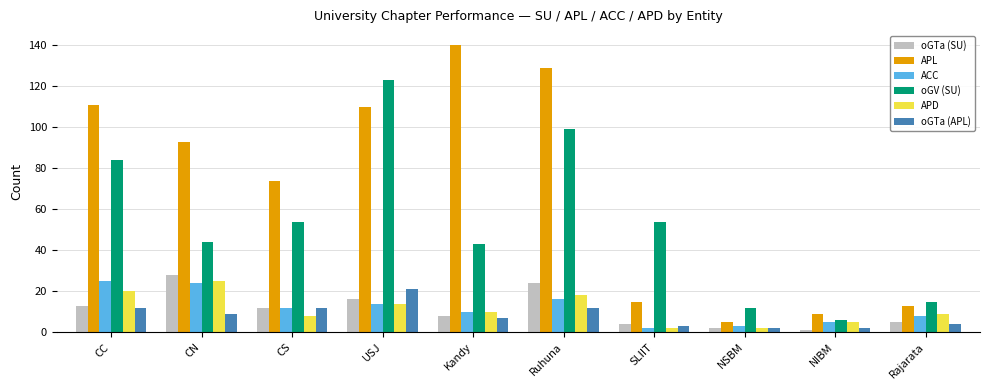

Is it true that oGTa (SU) equals 12 at CS?

True